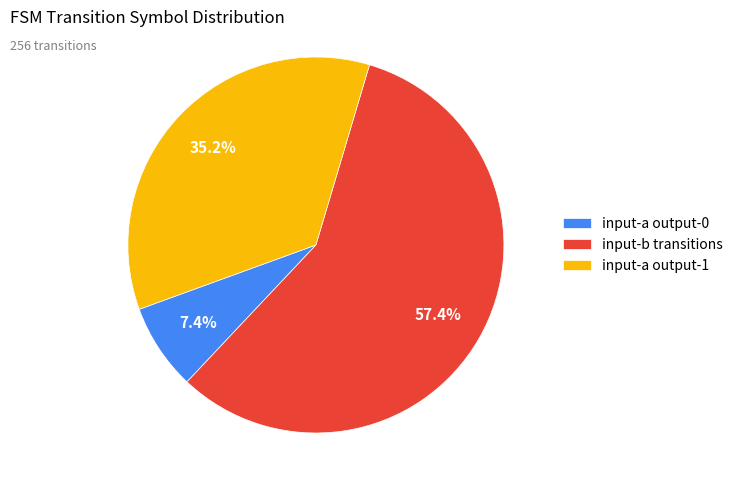

Rank the categories by value from lowest to highest.

input-a output-0, input-a output-1, input-b transitions